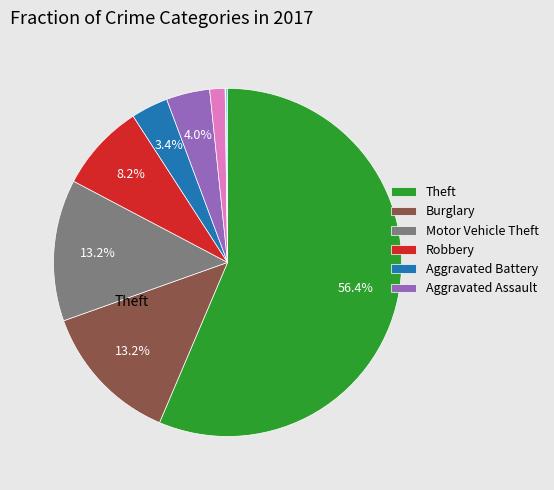

Is there a majority slice in this chart?

Yes